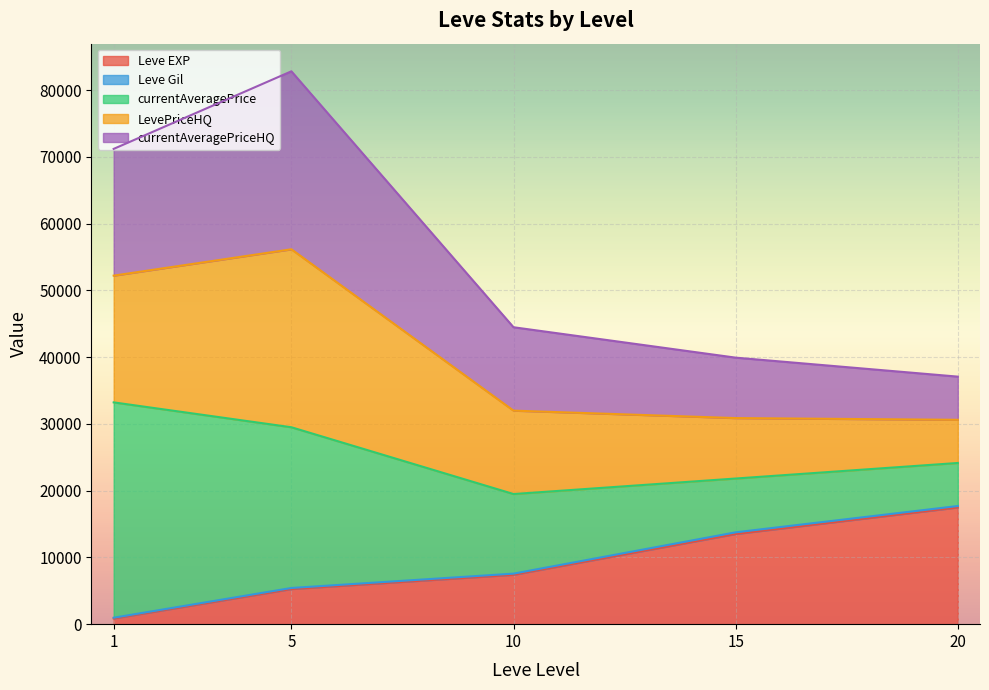

At how many categories does at least one series exceed 52688?

2